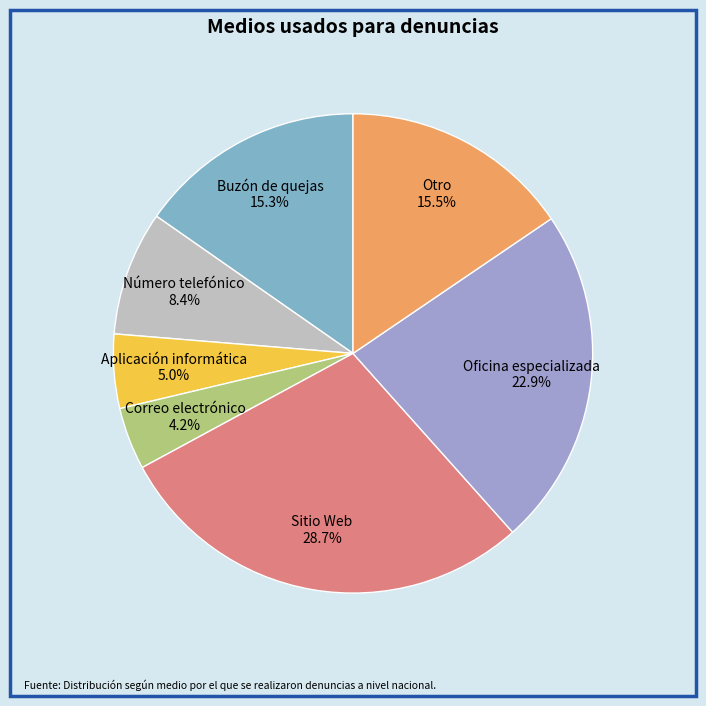

Between Número telefónico 8.4% and Oficina especializada 22.9%, which is larger?

Oficina especializada 22.9%